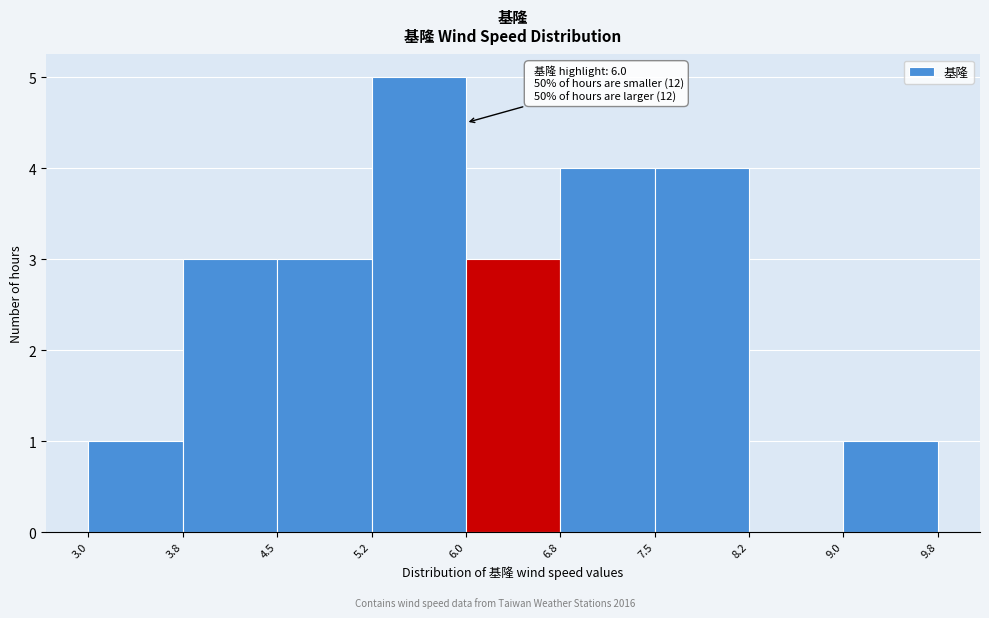

Which range on the x-axis has the tallest bar?

5.2 to 6.0